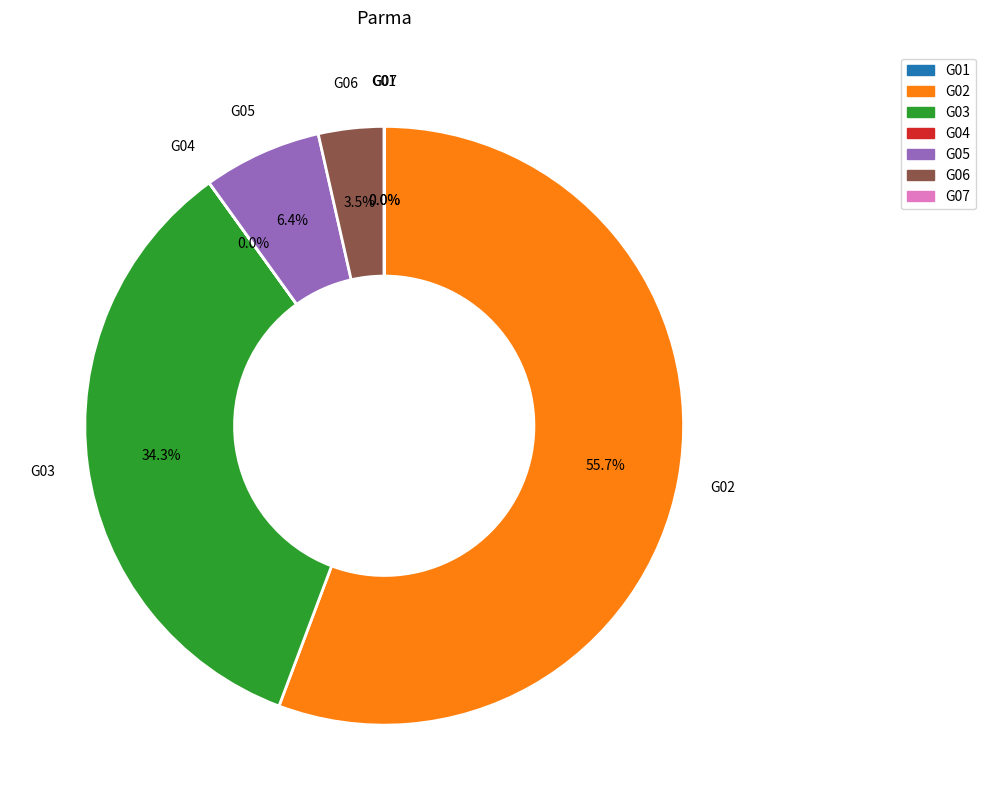

Is there a majority slice in this chart?

Yes